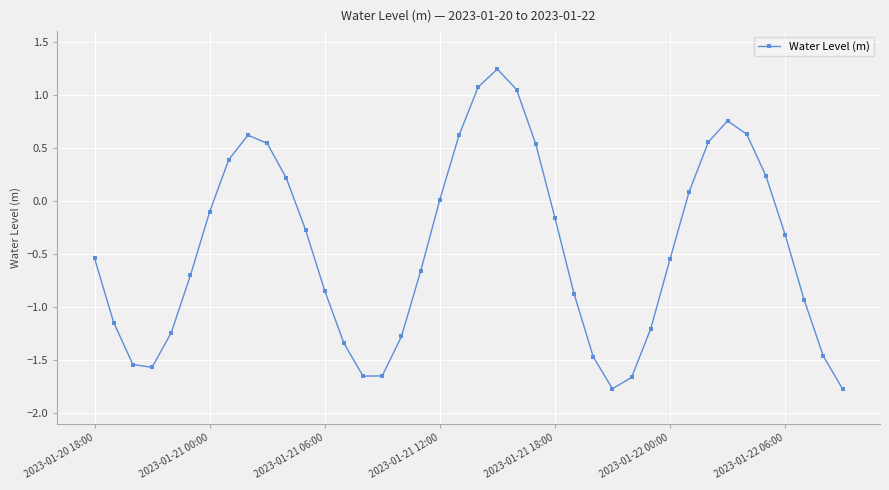

What is the difference between the second highest and minimum values?

2.8